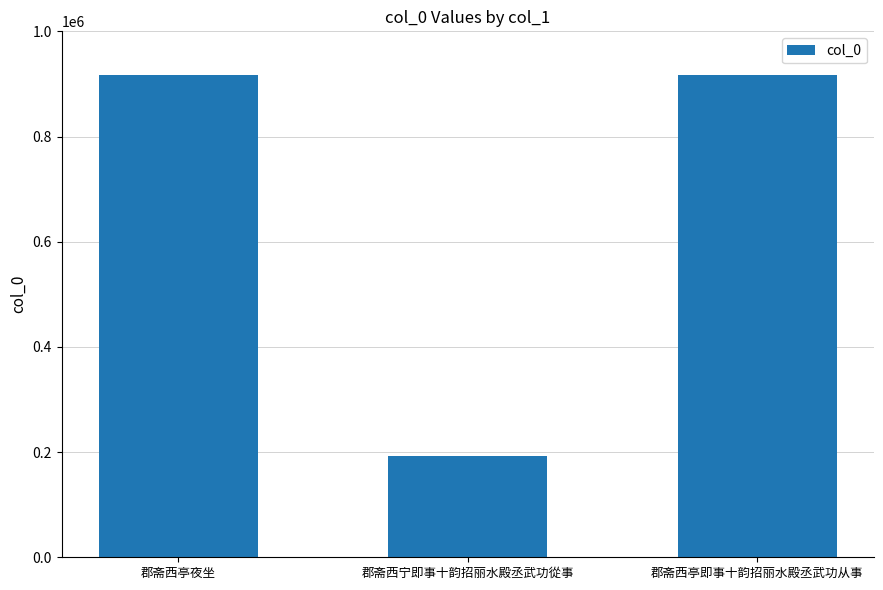

What is the change in value from 郡斋西亭夜坐 to 郡斋西亭即事十韵招丽水殿丞武功从事?

-62